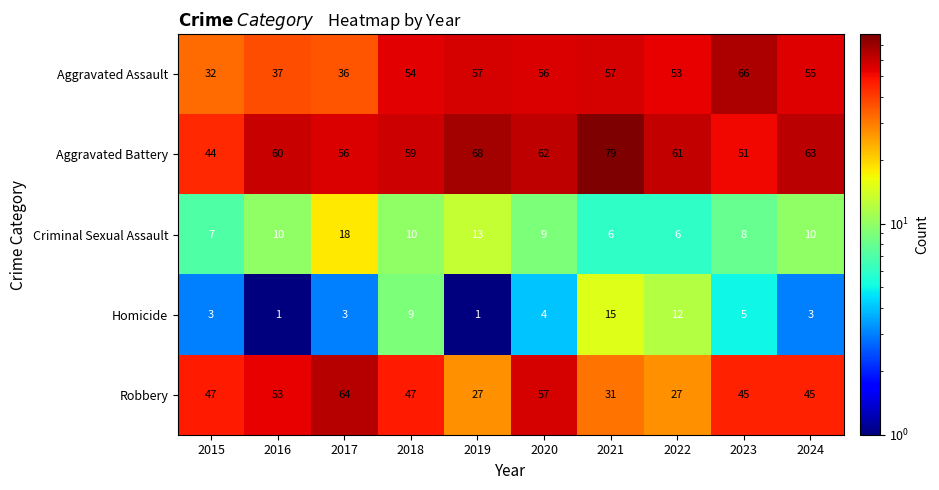

What is the average value of the Homicide series?

6